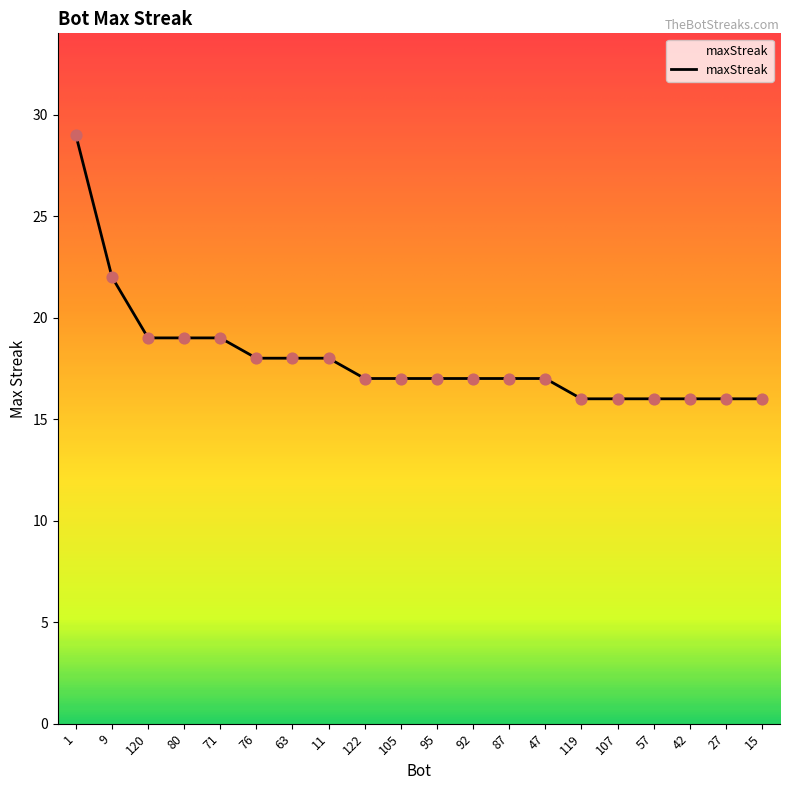

Approximately how many times larger is the value at 63 compared to 92?

1.1